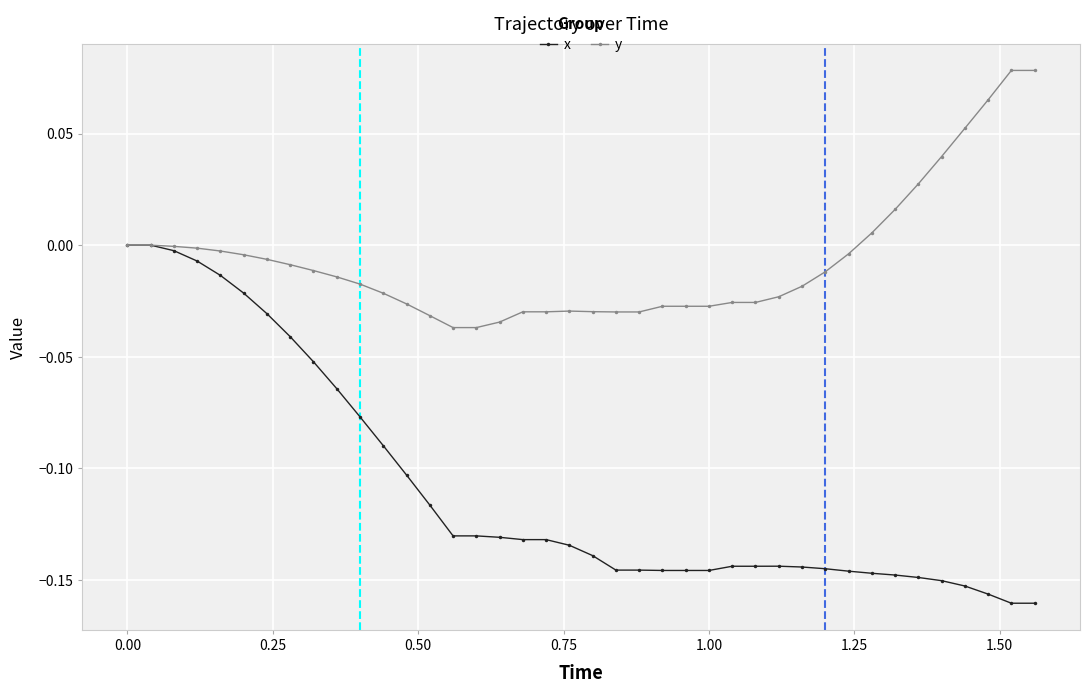

Which series has the largest total across all categories?

y